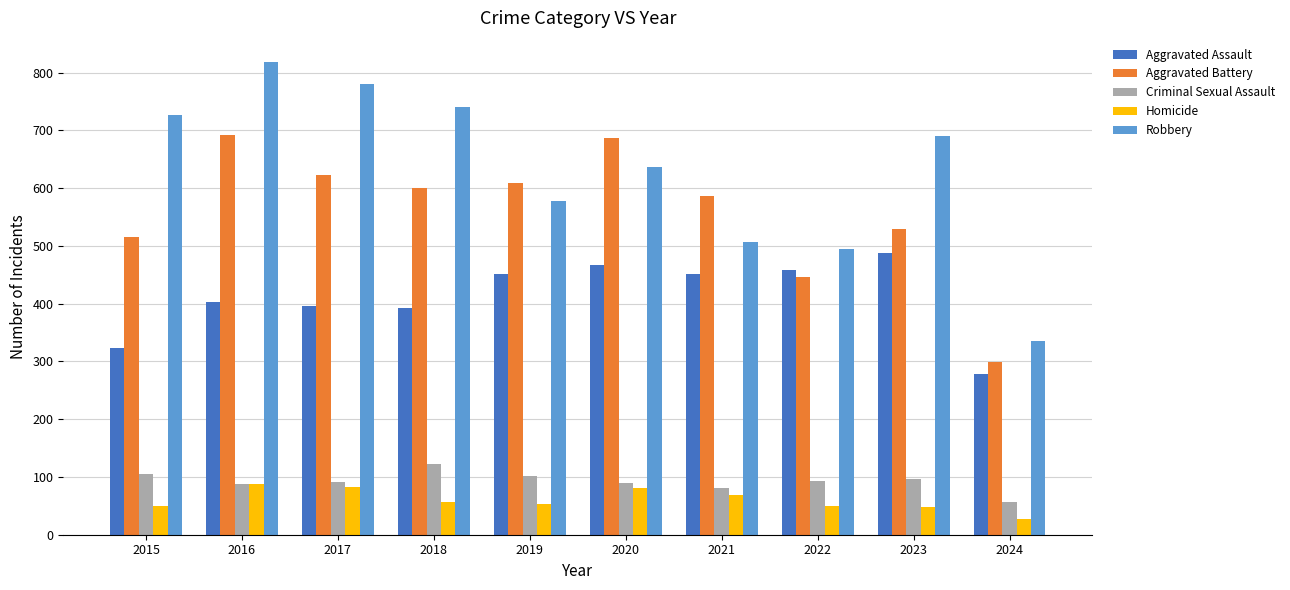

At how many categories does at least one series exceed 464?

9